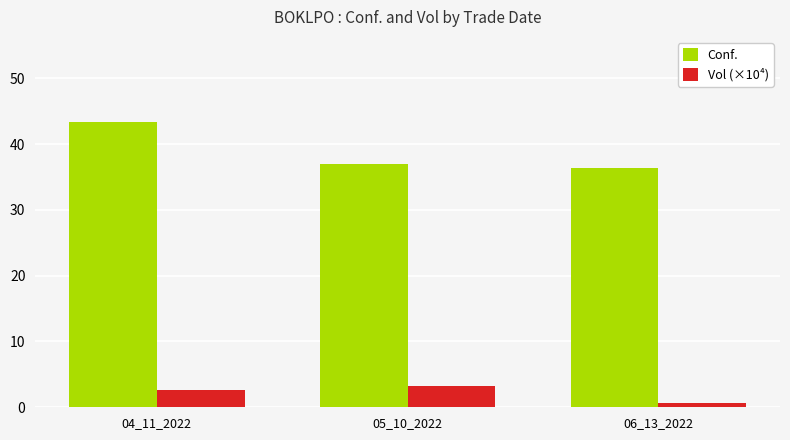

What is the difference between the highest and lowest values at 04_11_2022?

40.7